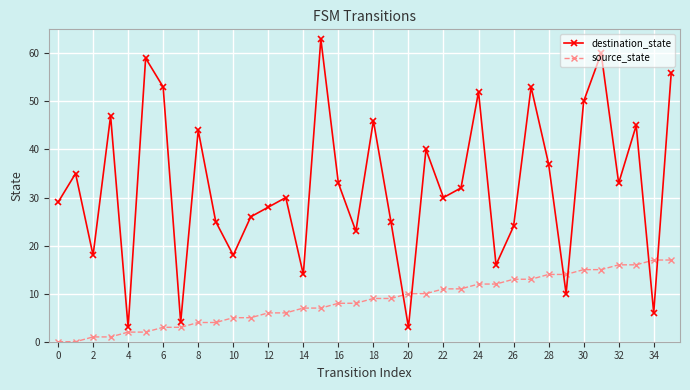

What is the value of the destination_state point at the 34th from the left?

45